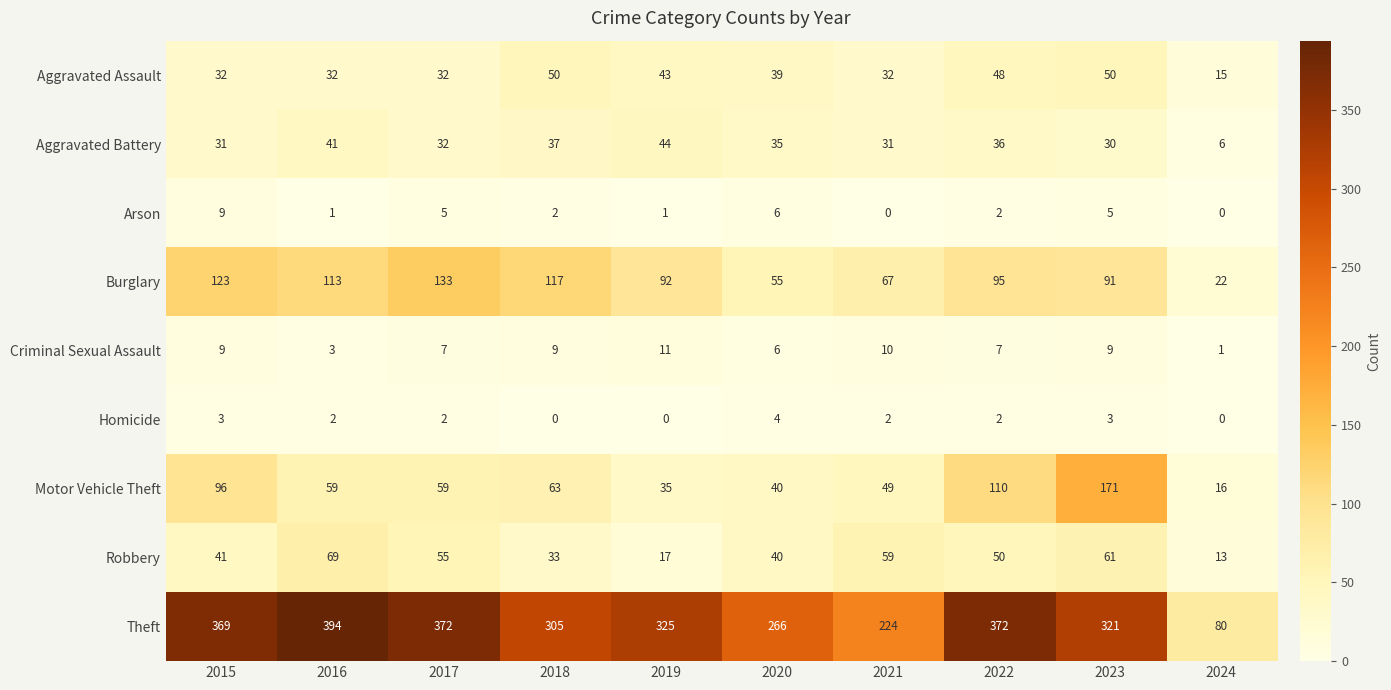

At 2019, list the series in order from largest to smallest.

Theft, Burglary, Aggravated Battery, Aggravated Assault, Motor Vehicle Theft, Robbery, Criminal Sexual Assault, Arson, Homicide